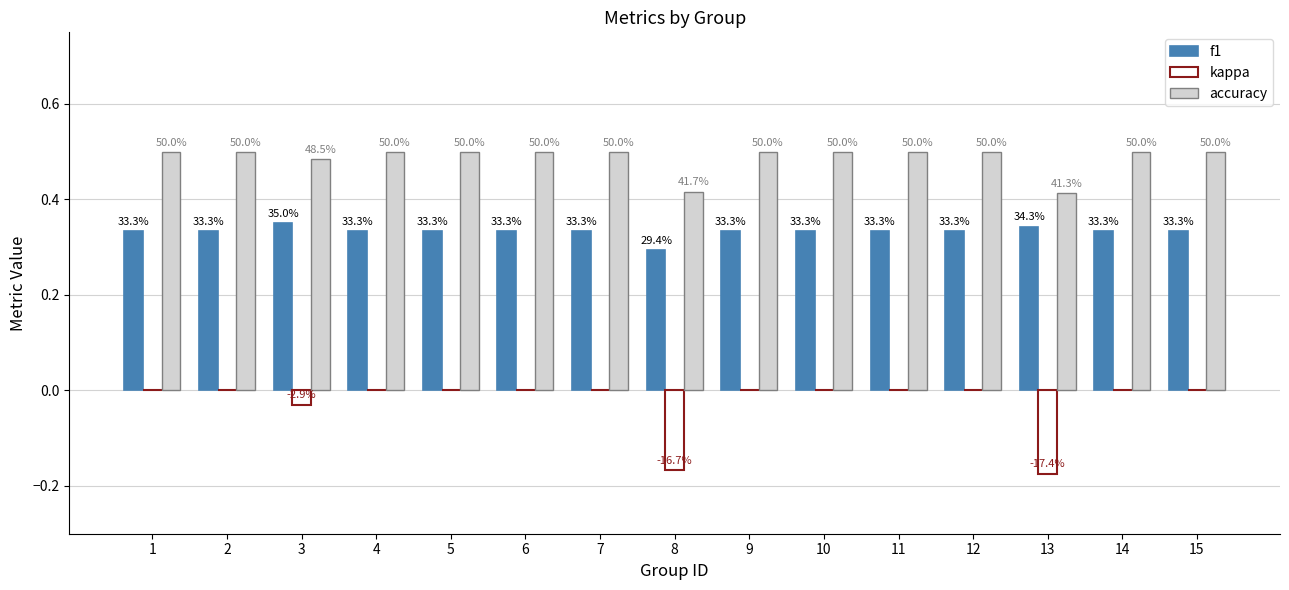

Are the bars grouped side by side (vs. stacked)?

Yes